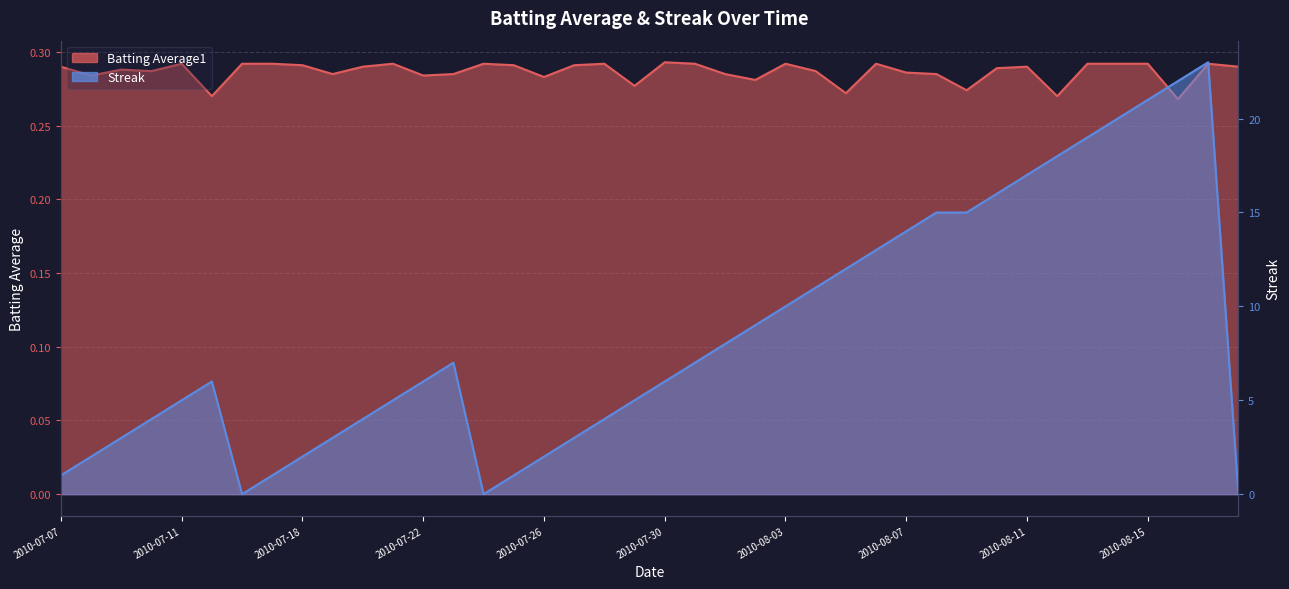

Does the chart display data point markers on the line(s)?

No